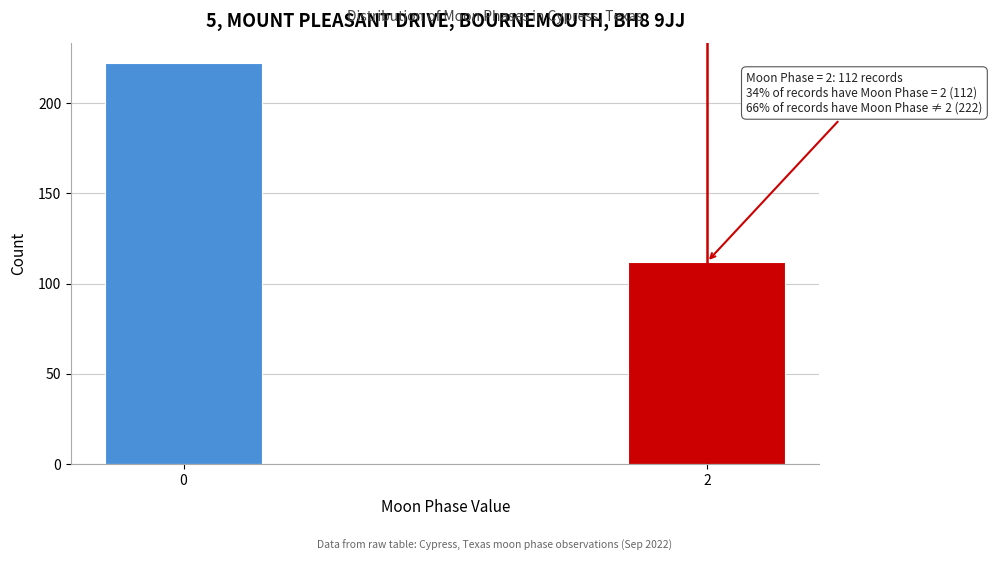

Reading right to left, list all the values displayed in this chart.

112	222